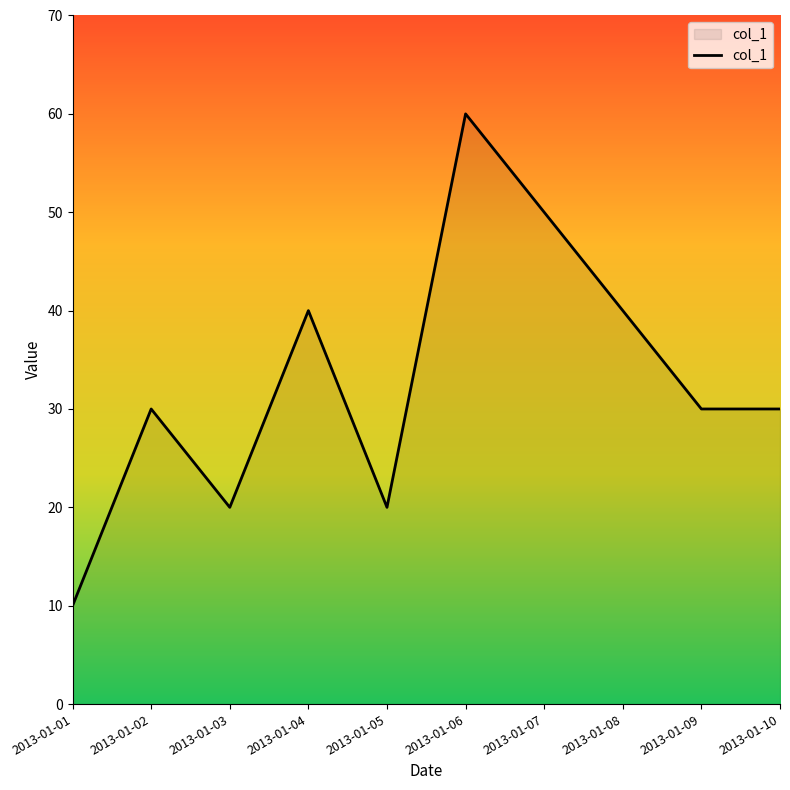

Read the value at 2013-01-07, to the nearest 5.

50